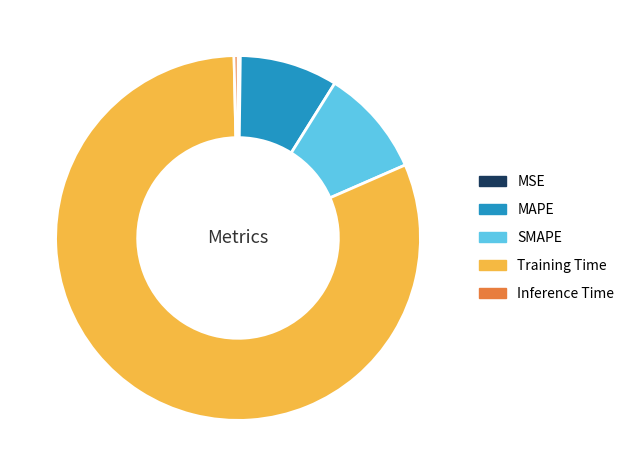

Which slice is the largest?

Training Time